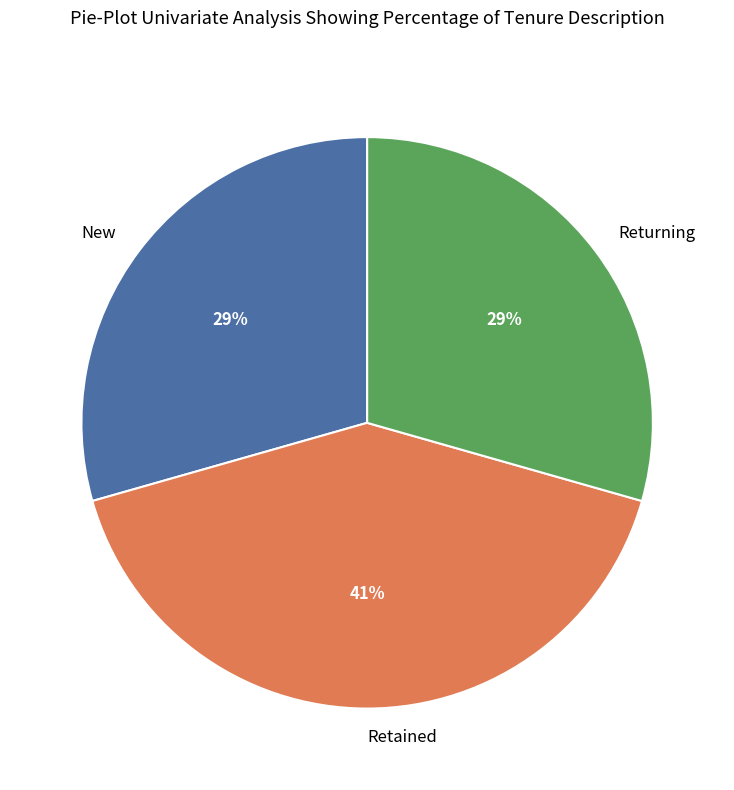

Does any single category account for the majority?

No